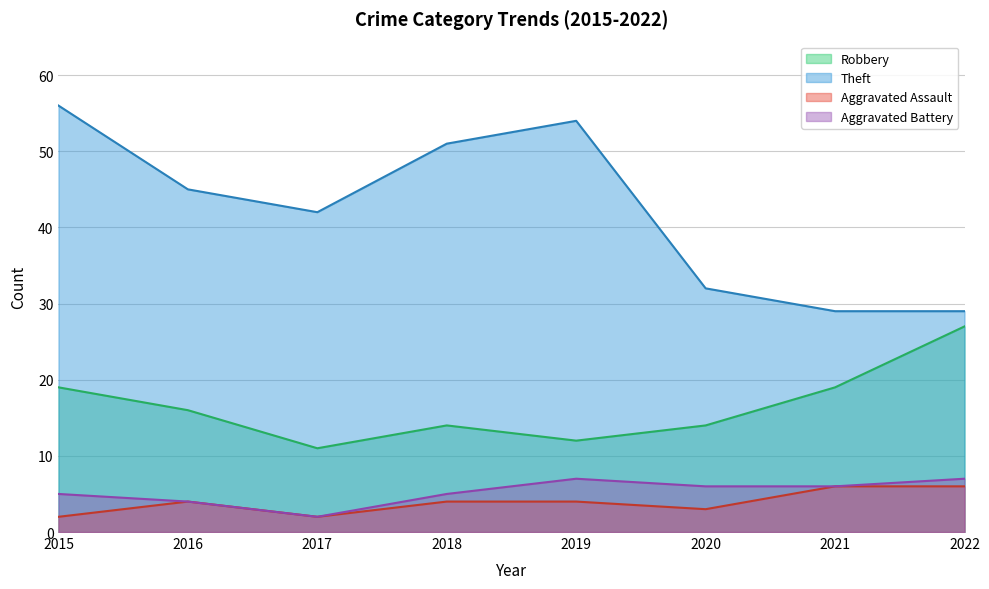

What is the difference between the maximum and second lowest values in the Theft series?

27